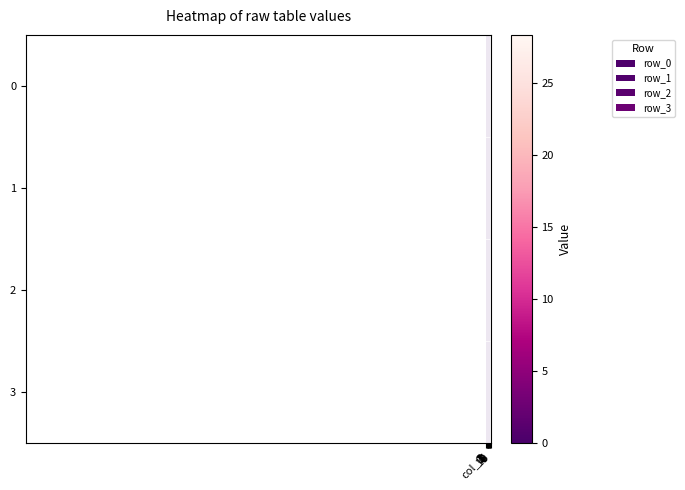

Which has a higher value, 9 or 3?

9